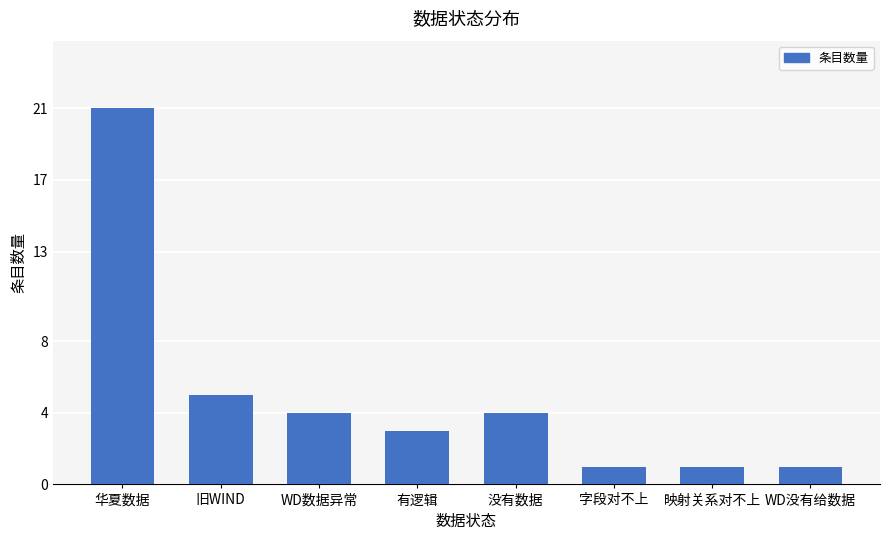

How many values are below 4?

4